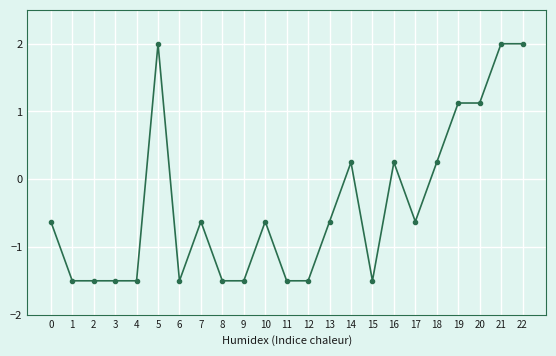

What is the maximum value shown in the chart?

2.0